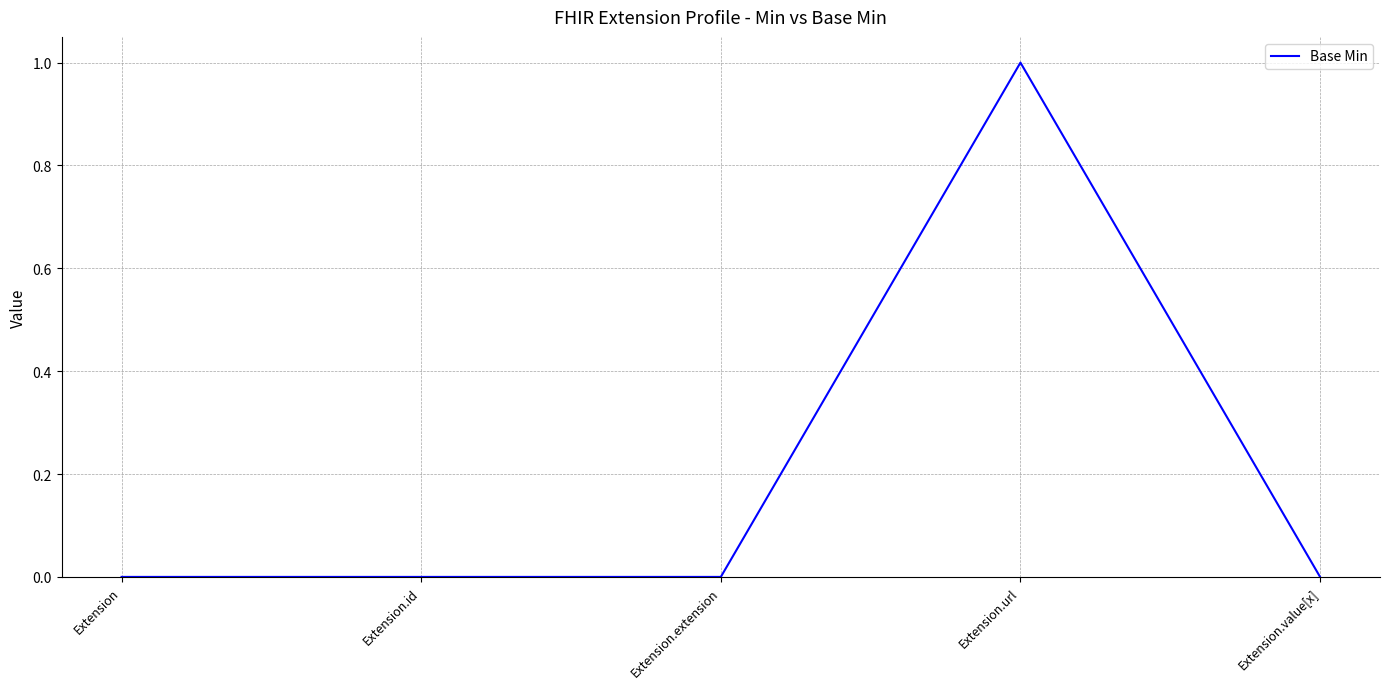

Which has a higher value, Extension.url or Extension.extension?

Extension.url